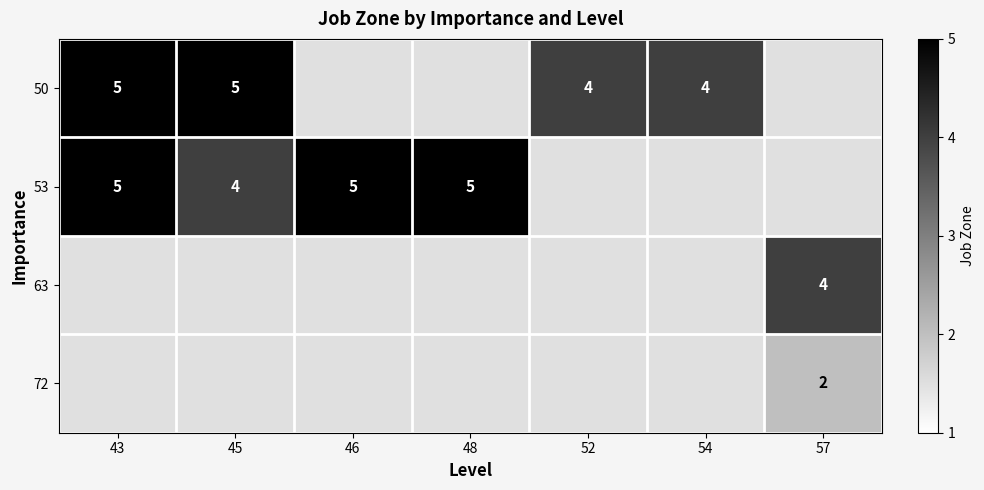

The value of 53 at 45 is 7. True or false?

False